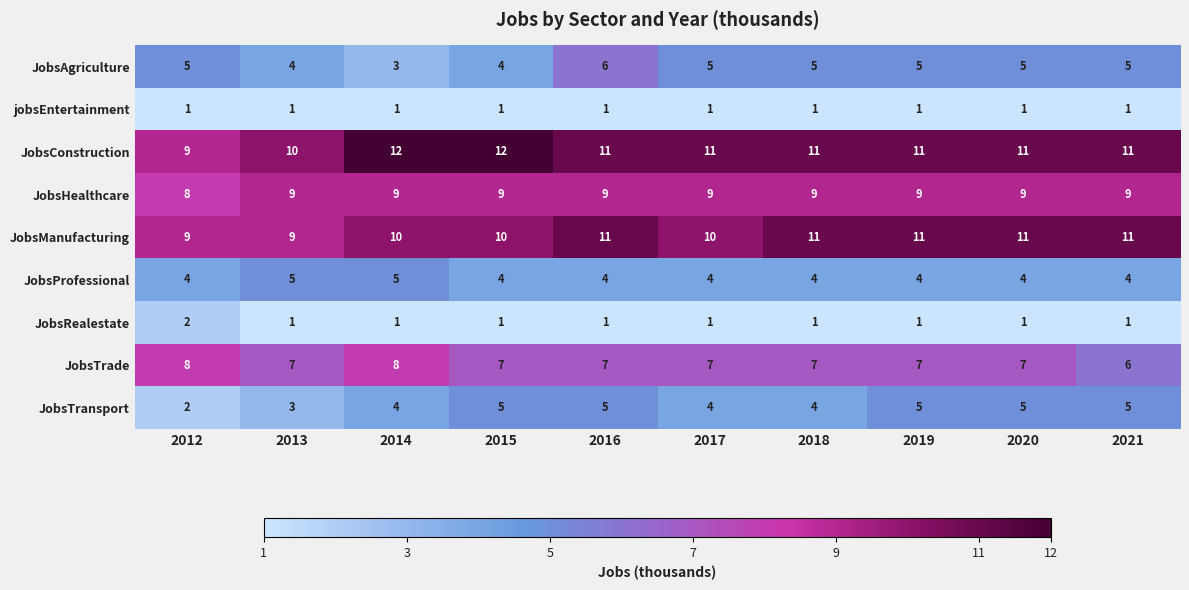

Which series changed the most between 2015 and 2016?

JobsAgriculture